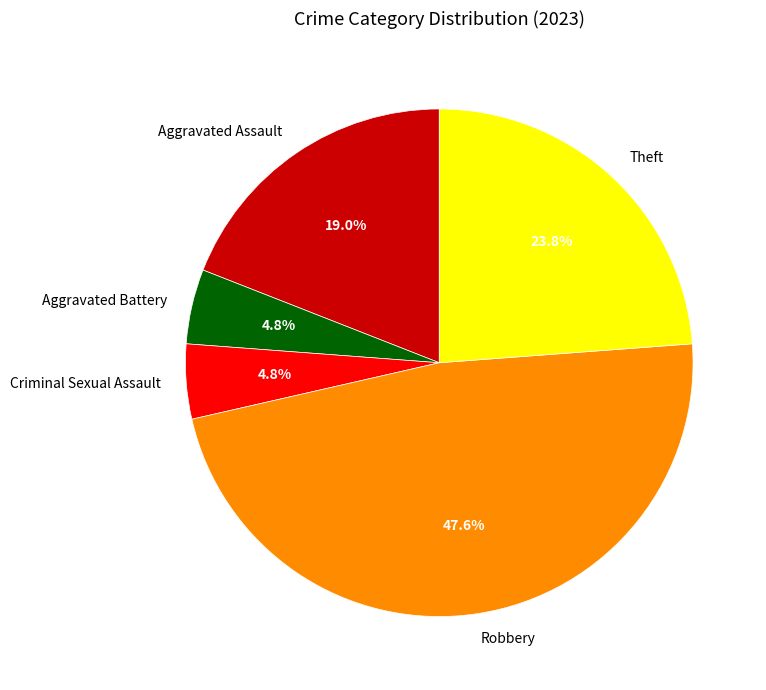

Between Robbery and Aggravated Assault, which is larger?

Robbery